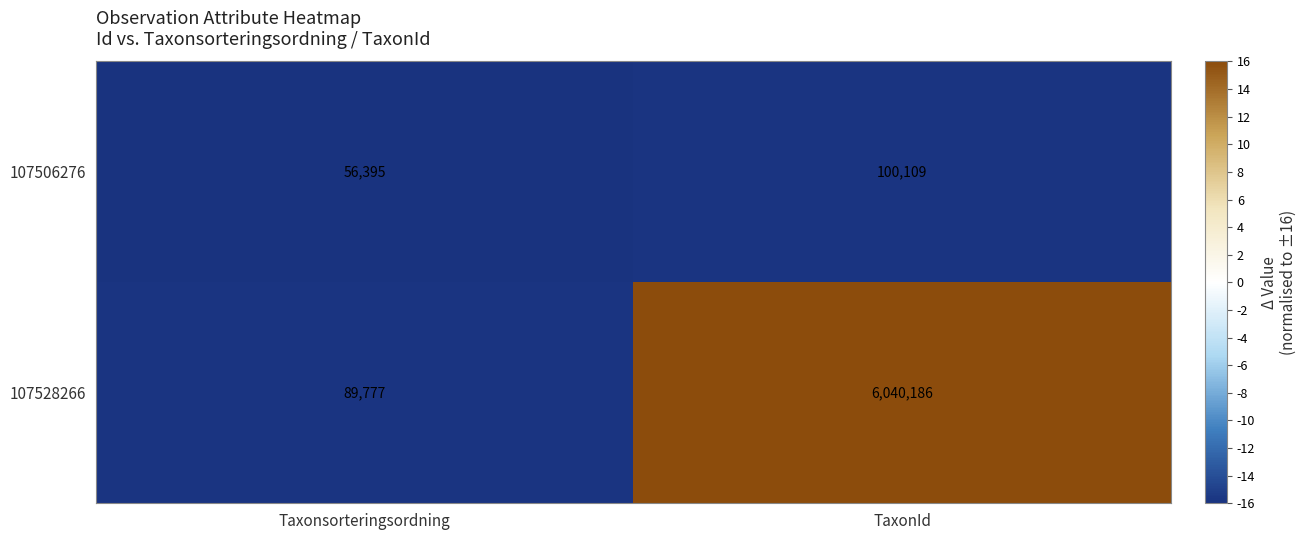

Reading left to right, transcribe all the data shown in this chart.

107506276: 56395	100109
107528266: 89777	6040186